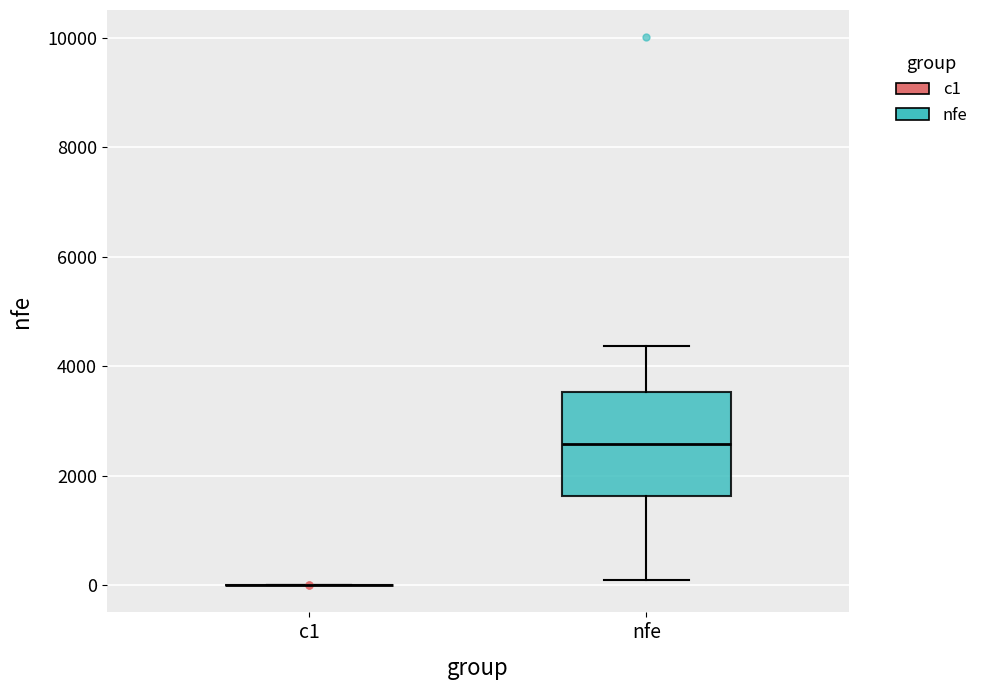

Reading left to right, transcribe this box plot: for each box, give where its median line is, the range the box spans, and where its two whiskers end, as read against the y-axis. The values are not printed on the chart, so give them approximately, as read against the axis.

c1: box collapsed to a line at 0, whiskers 0 to 0
nfe: median 2600, box 1600 to 3600, whiskers 200 to 4400